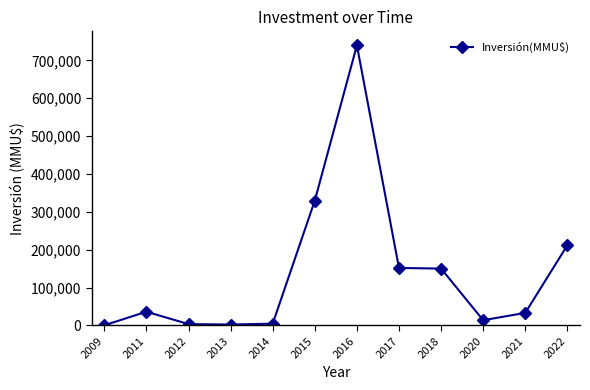

What is the value of the 4th point from the left?

2169